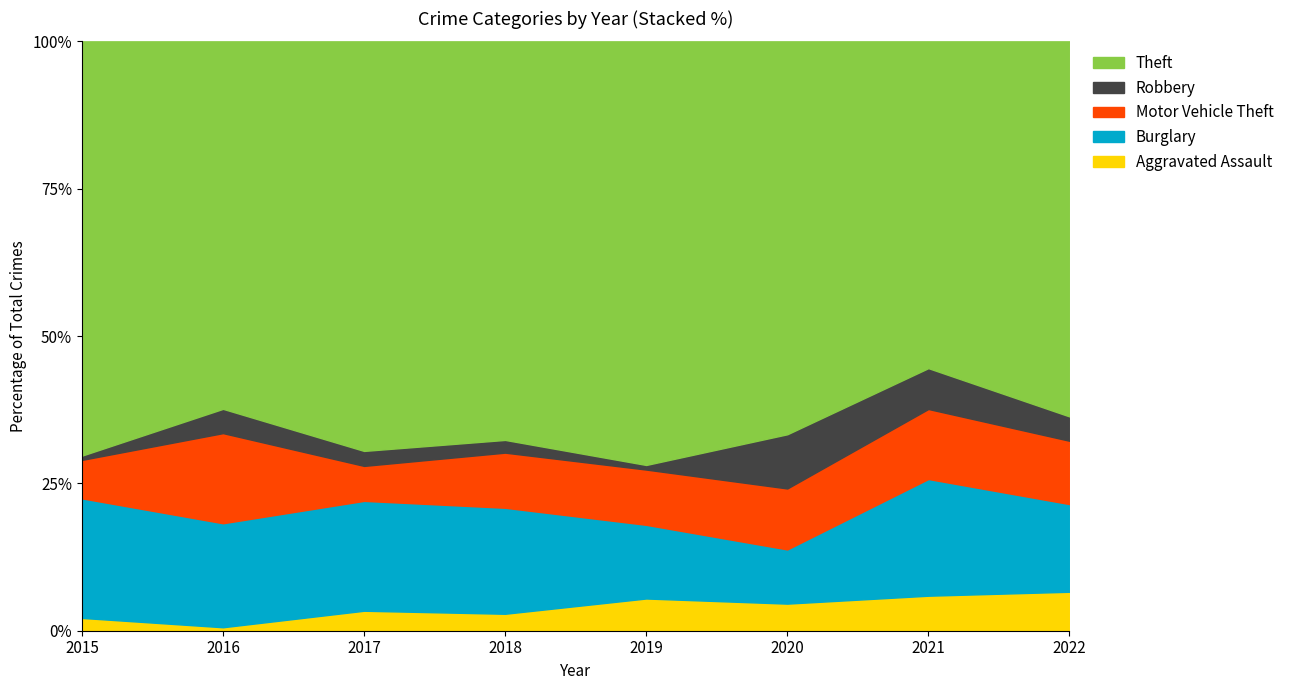

What is the total value across all series at 2021?

100.0